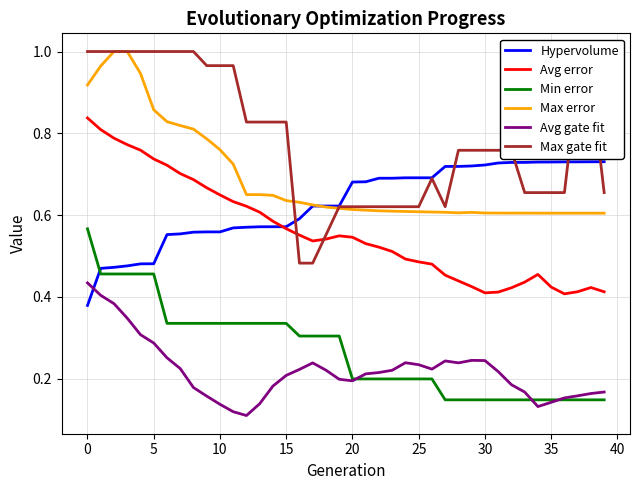

Which series has the largest total across all categories?

Max gate fit